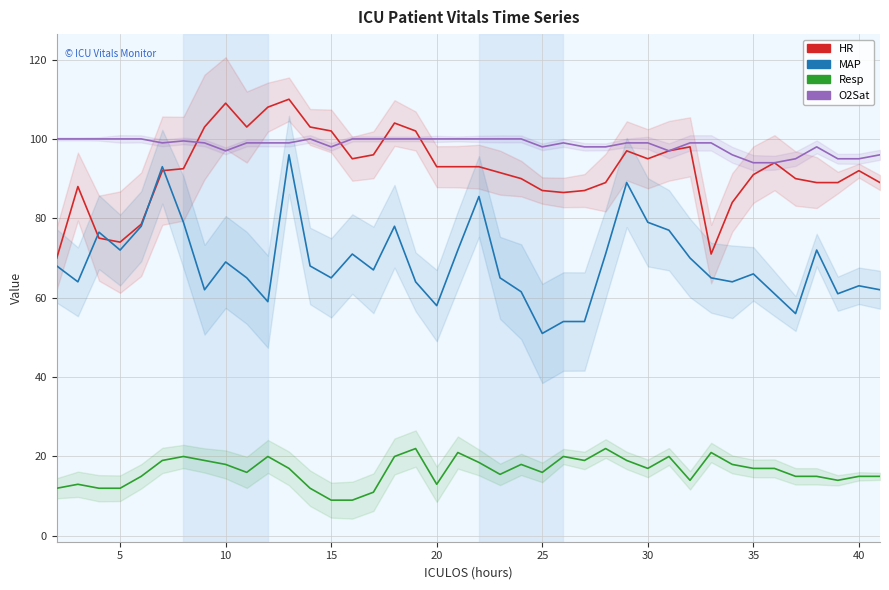

True or false: MAP and HR cross at least once.

True